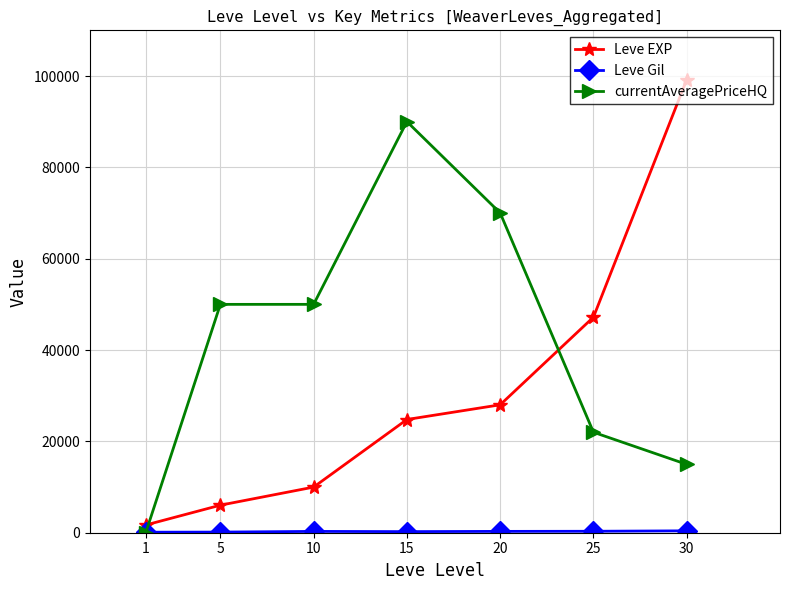

Which series has the largest range (max minus min)?

Leve EXP